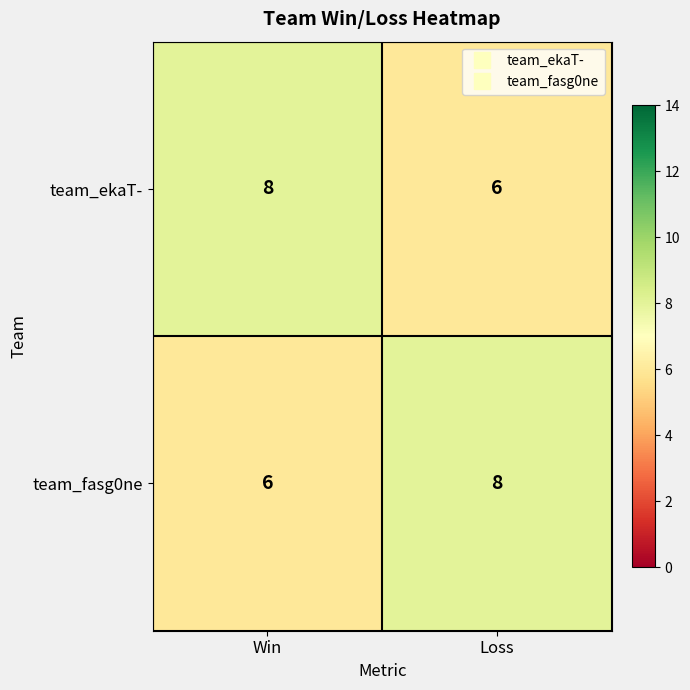

The value of team_fasg0ne at Win is 6. True or false?

True